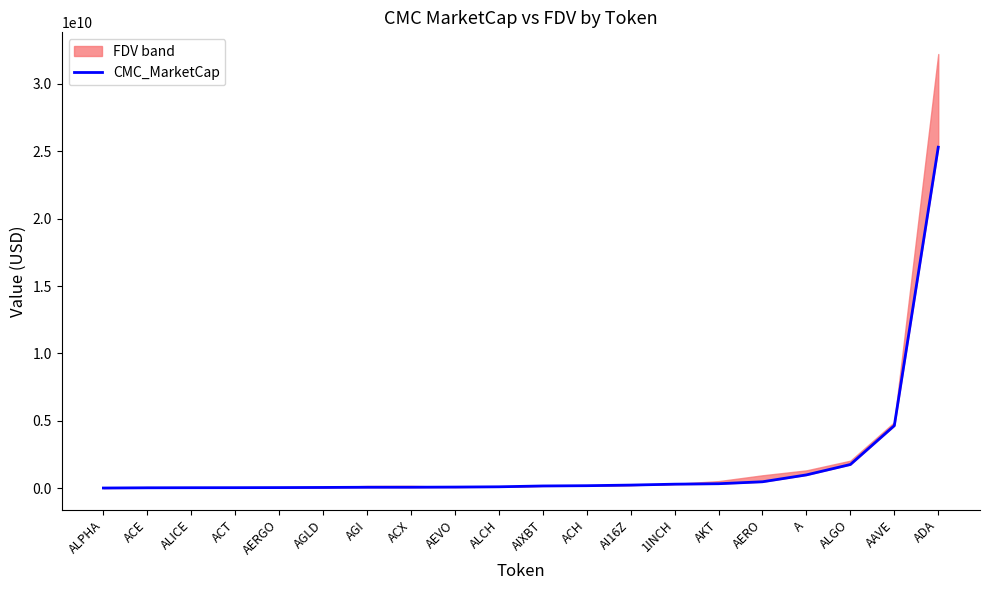

Read the value at ACH.

195554440.5